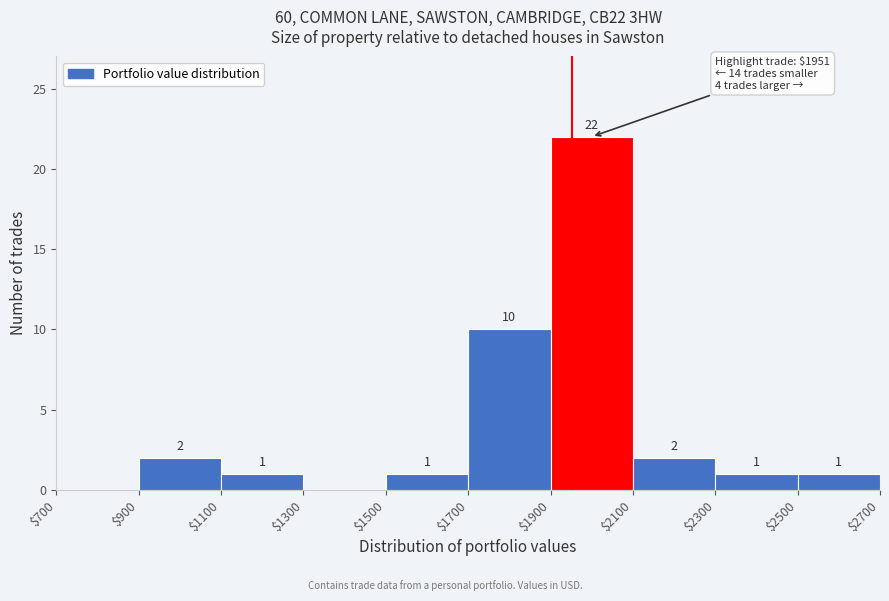

Over which range of the x-axis is the bar tallest?

$1900 to $2100